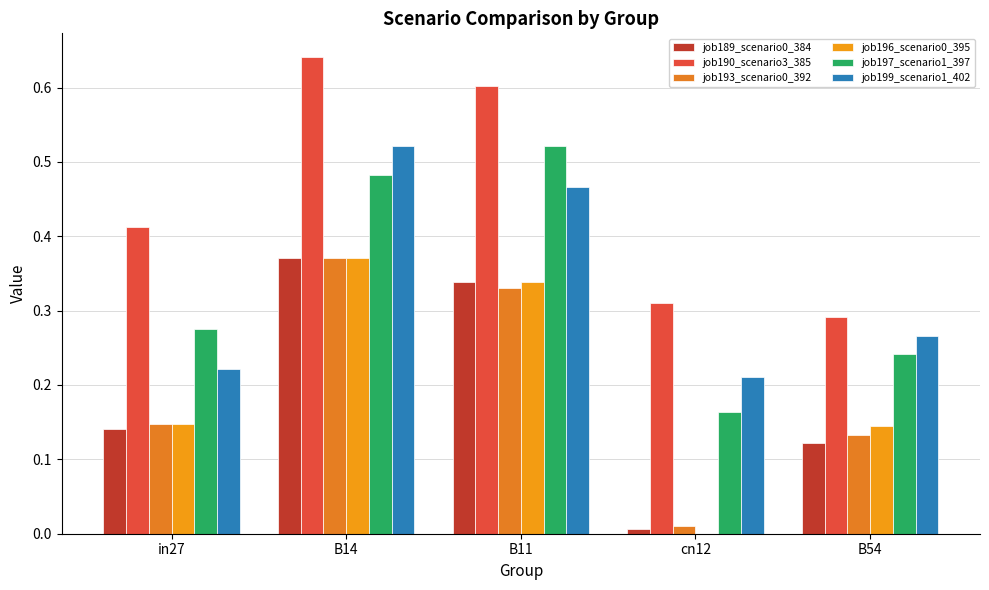

What is the spread (max minus min) of values at B54?

0.2